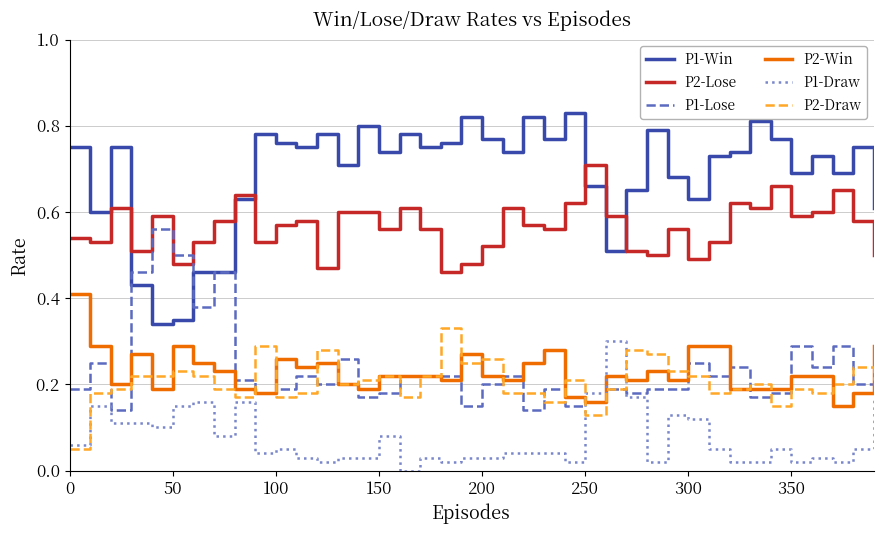

Count the number of categories in the chart.

40